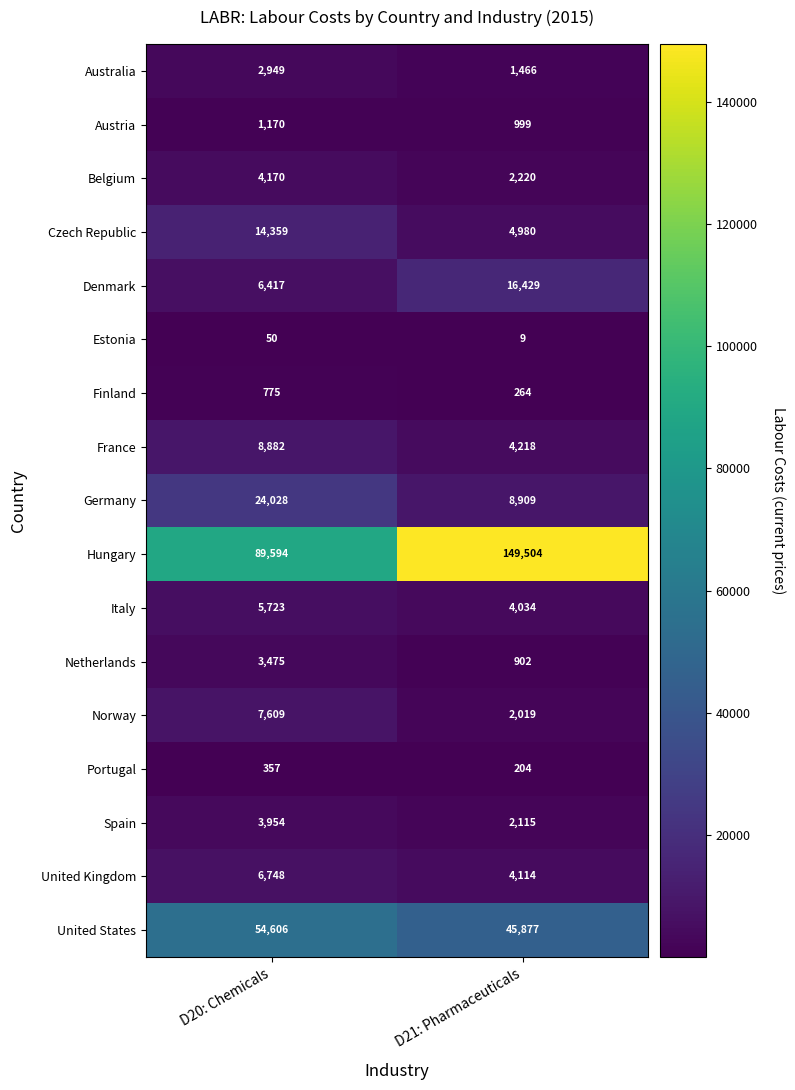

Is it true that Austria equals 999 at D21: Pharmaceuticals?

True